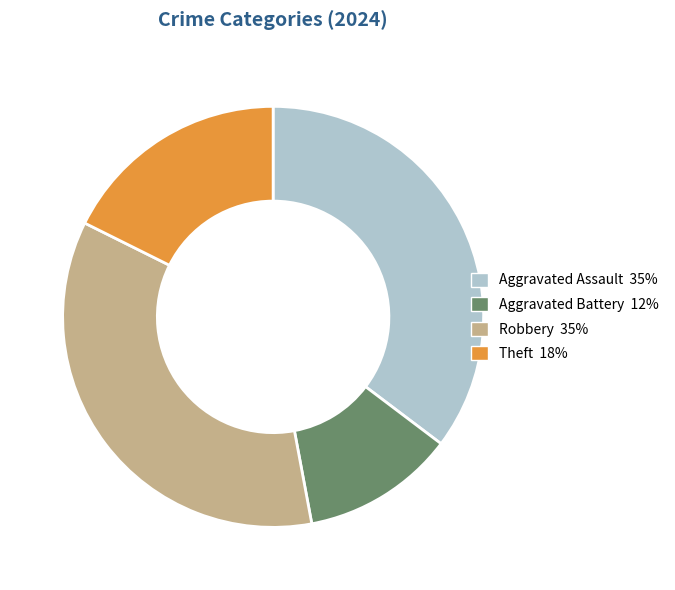

True or false: Aggravated Assault accounts for 35% of the total.

True